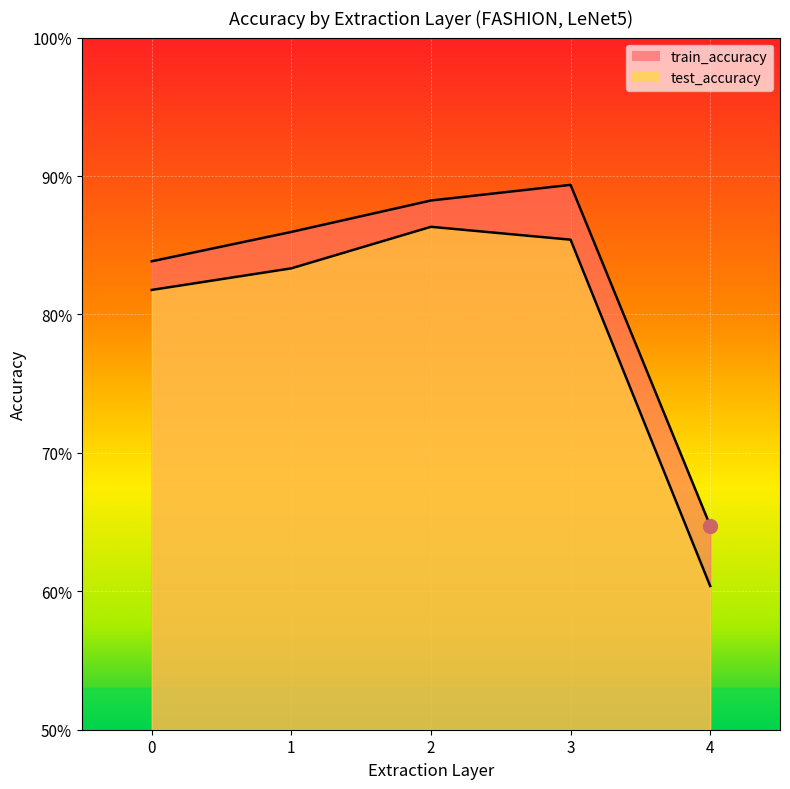

How many test_accuracy values are between 0 and 1?

5